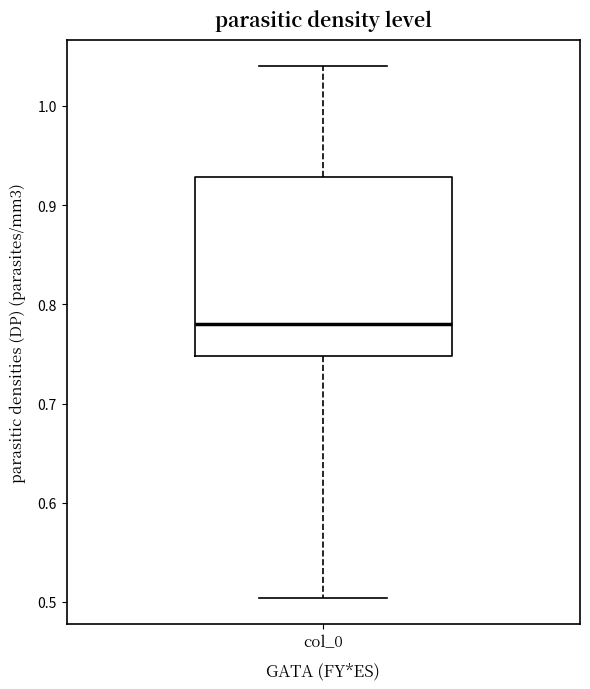

Transcribe this box plot: give where the median line is, the range the box spans, and where the two whiskers end, as read against the y-axis. The values are not printed on the chart, so give them approximately, as read against the axis.

median 0.78, box 0.75 to 0.93, whiskers 0.50 to 1.04